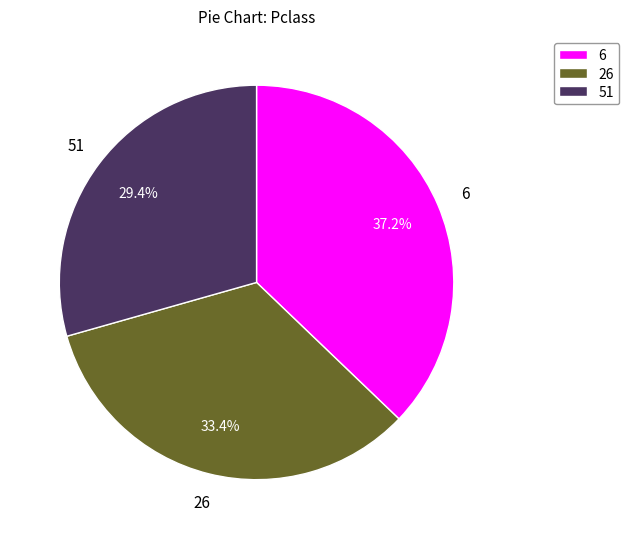

Is there any slice that represents more than half of the pie?

No